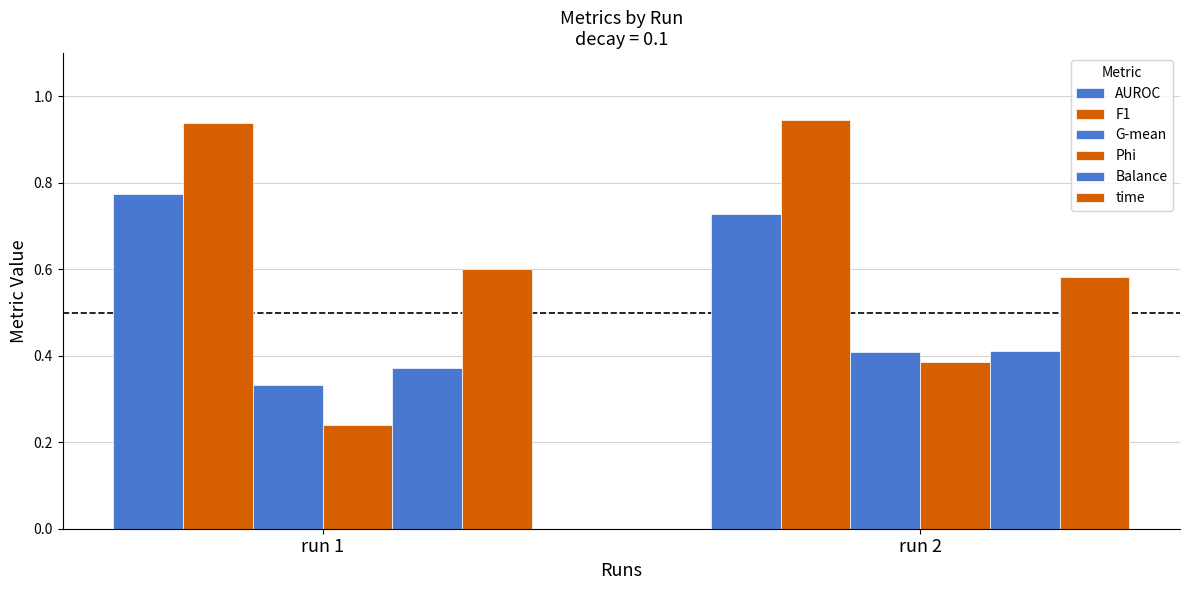

True or false: F1 has a value of 0.9 at run 1.

True